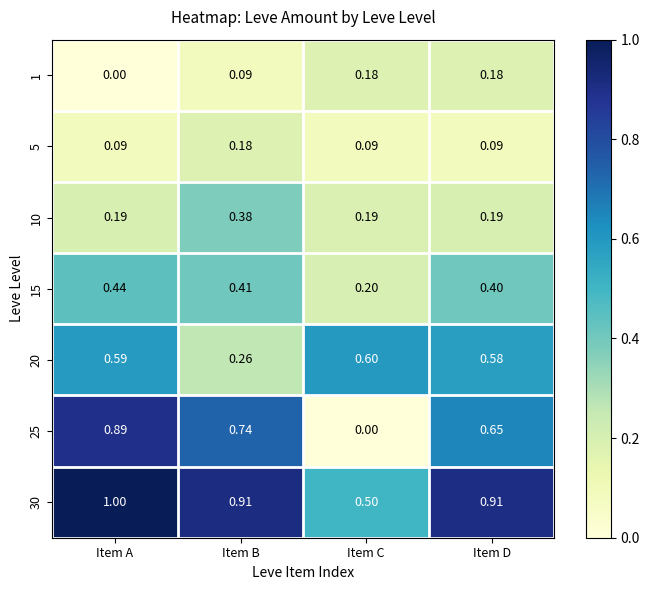

Where is 1 nearest to the value 0?

Item A